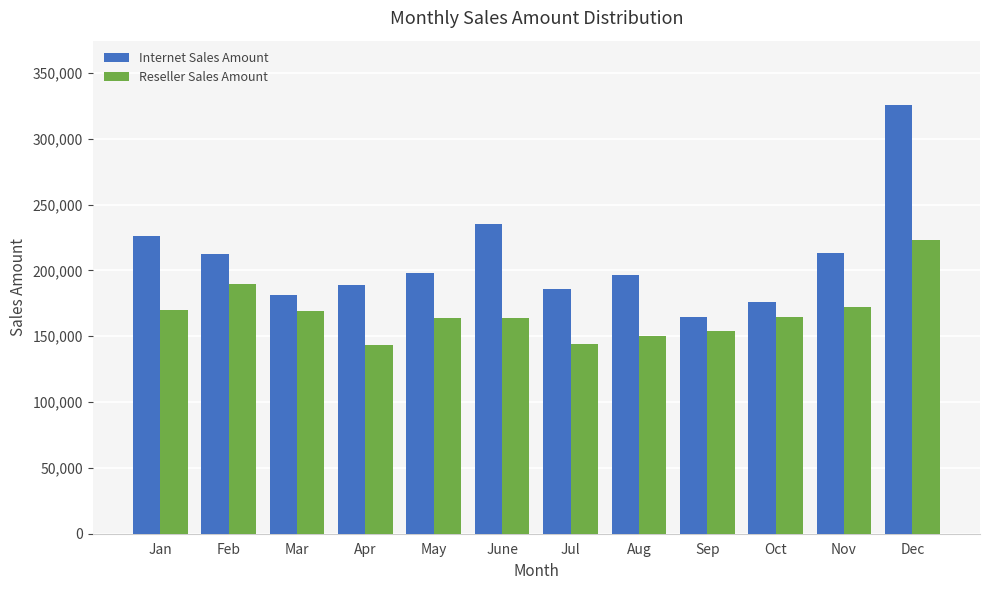

Rank the series by their maximum value, from lowest to highest.

Reseller Sales Amount, Internet Sales Amount